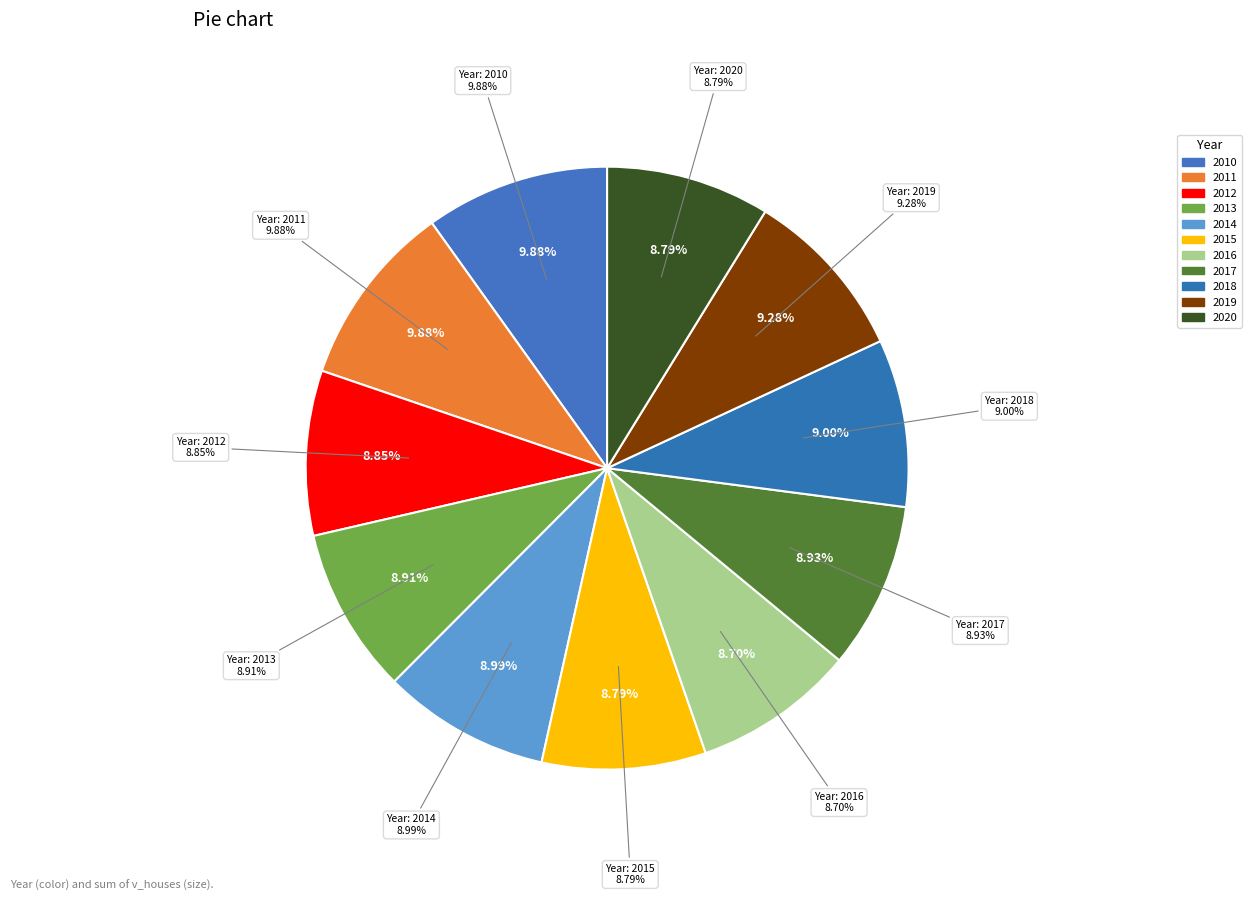

Is the sum of 2012 and 2019 greater than half?

No